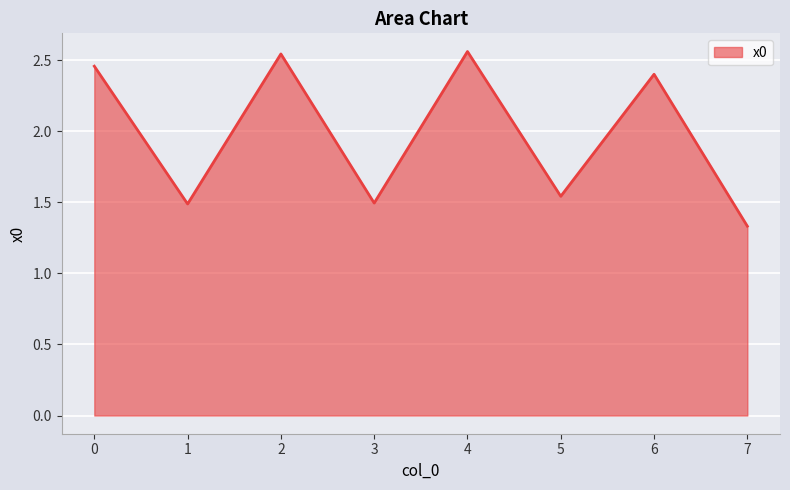

What is the sum of the values at 6 and 3?

3.9